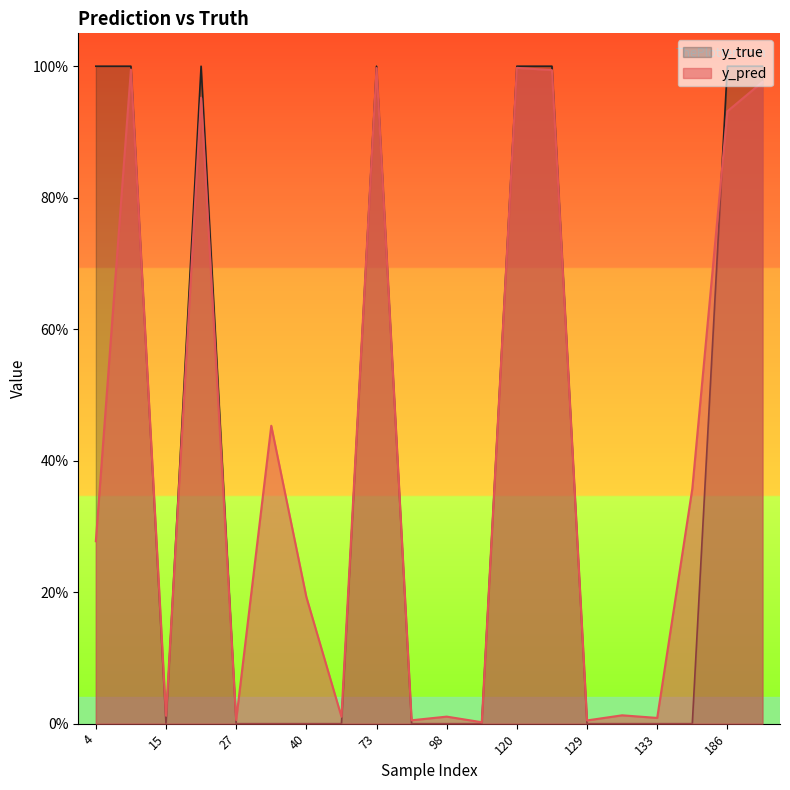

True or false: y_true has more than 1 points higher than both neighbors.

True